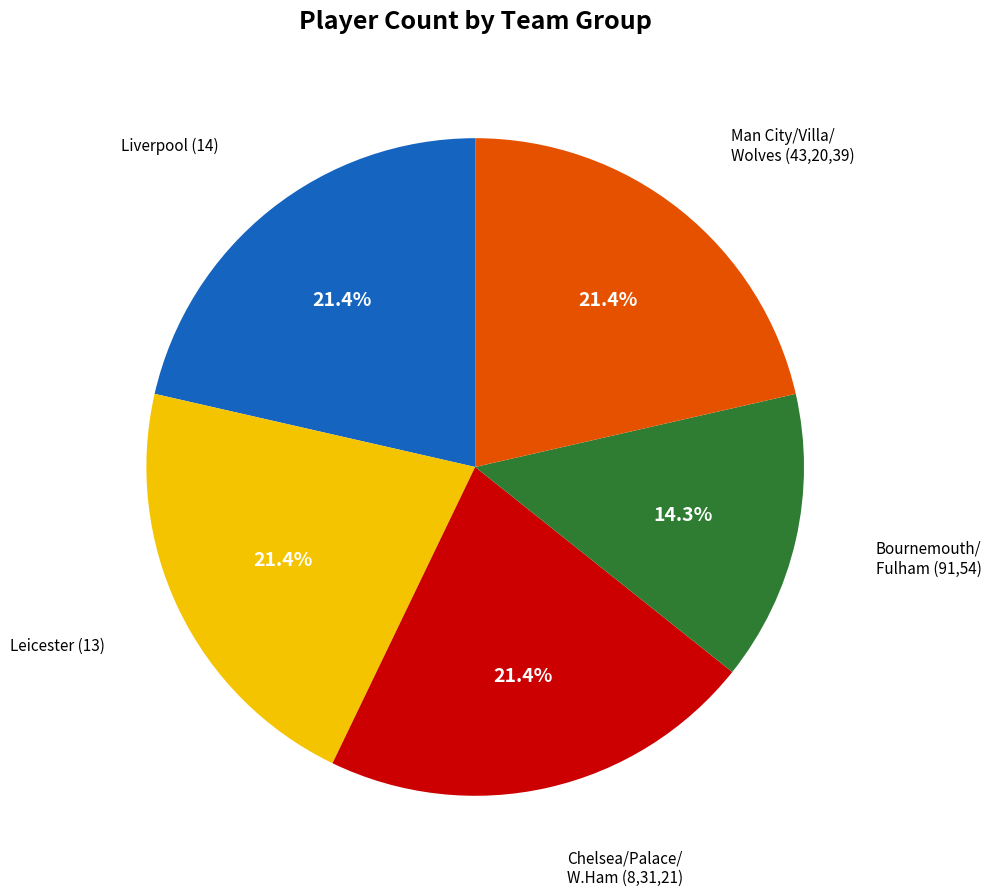

Is there any slice that represents more than half of the pie?

No